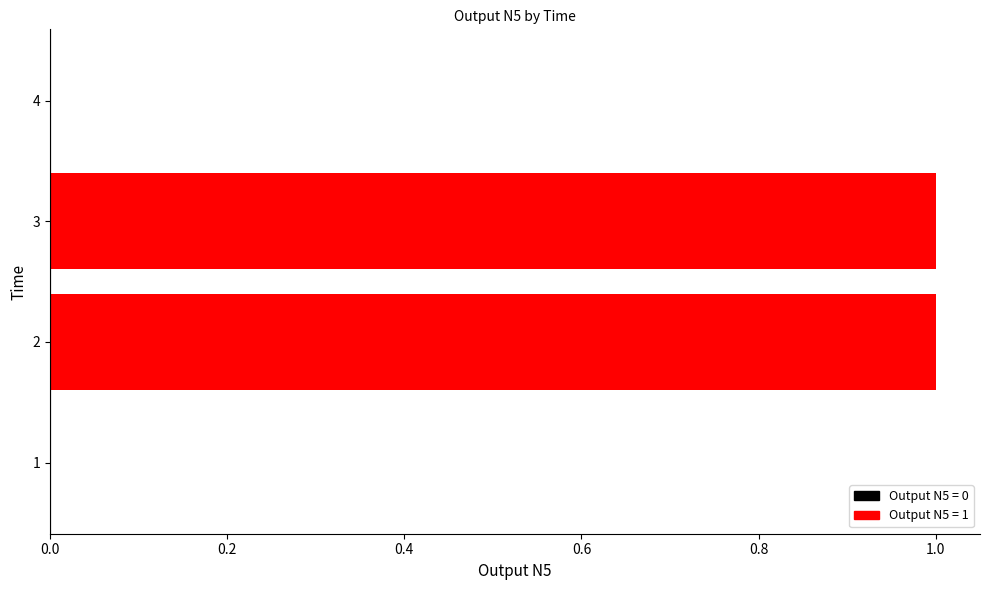

The value at 2 is 1. True or false?

True